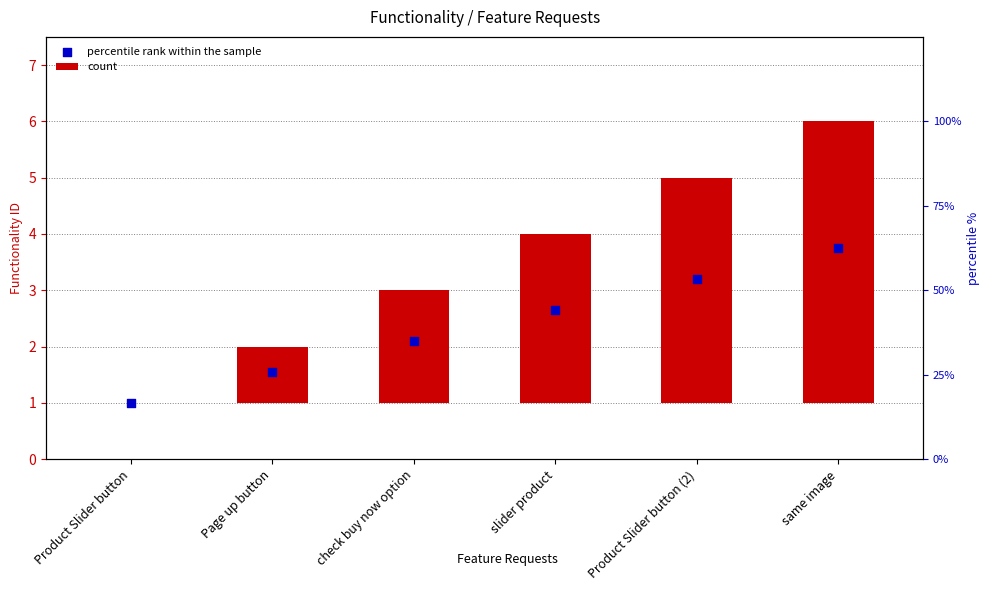

At how many categories does at least one series exceed 0?

6